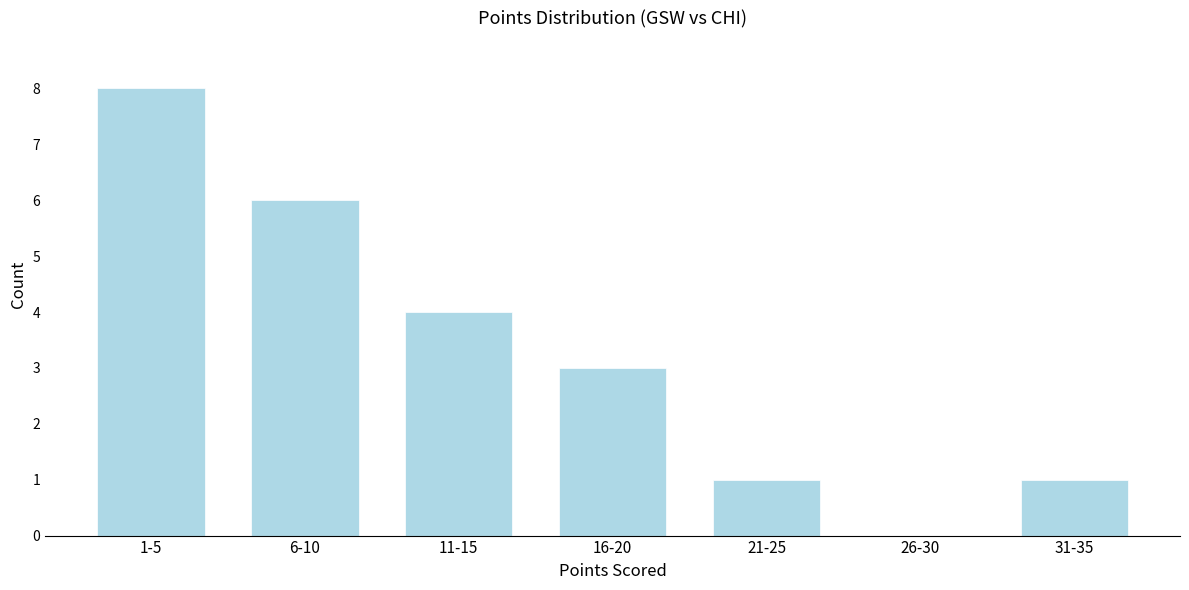

Reading left to right, transcribe all the data shown in this chart.

1-5=8	6-10=6	11-15=4	16-20=3	21-25=1	26-30=0	31-35=1